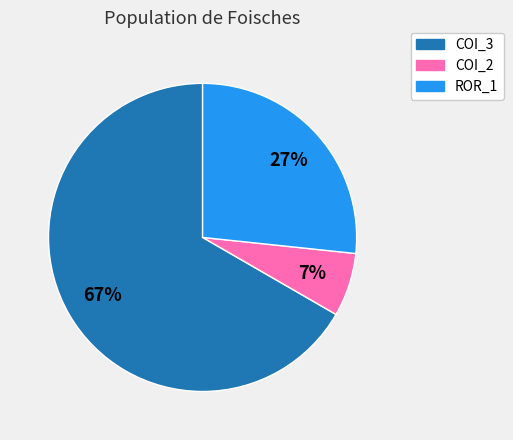

To the nearest percent, what is the average slice percentage?

33%